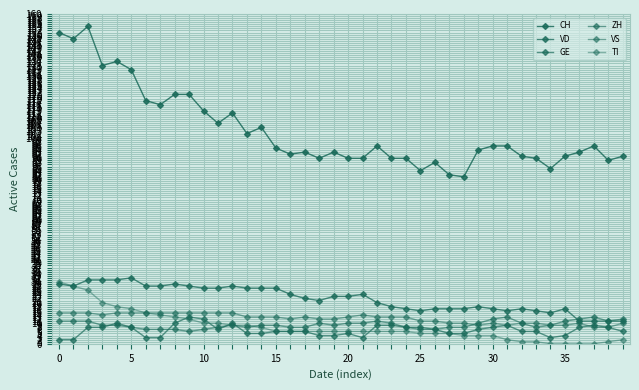

At how many categories does at least one series exceed 76?

40